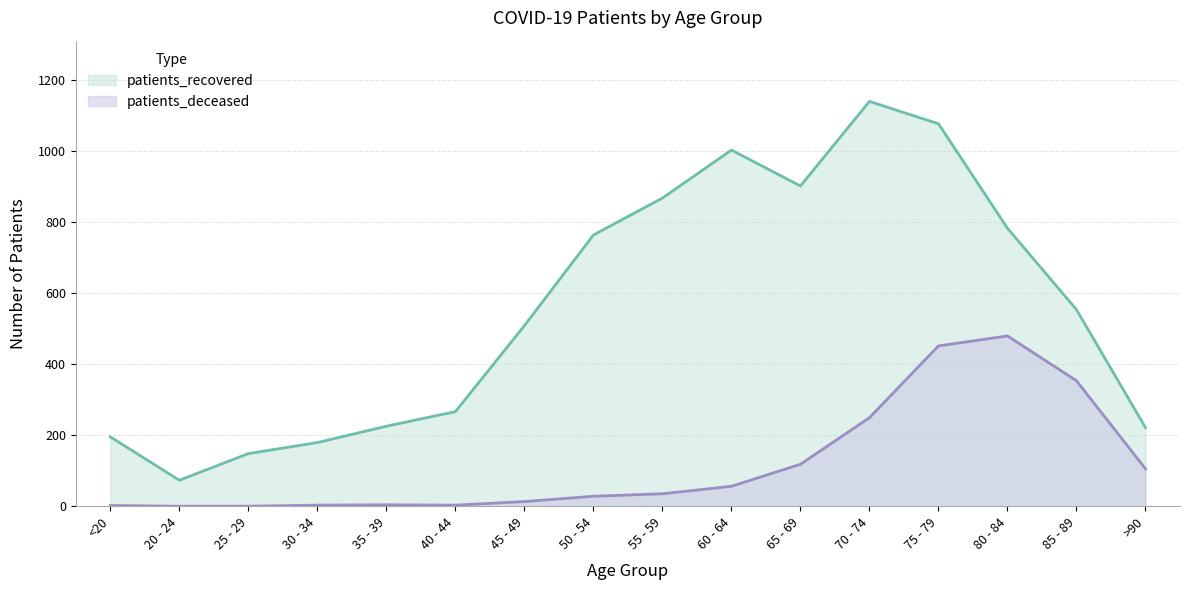

At which category does patients_deceased reach its first local valley?

40 - 44